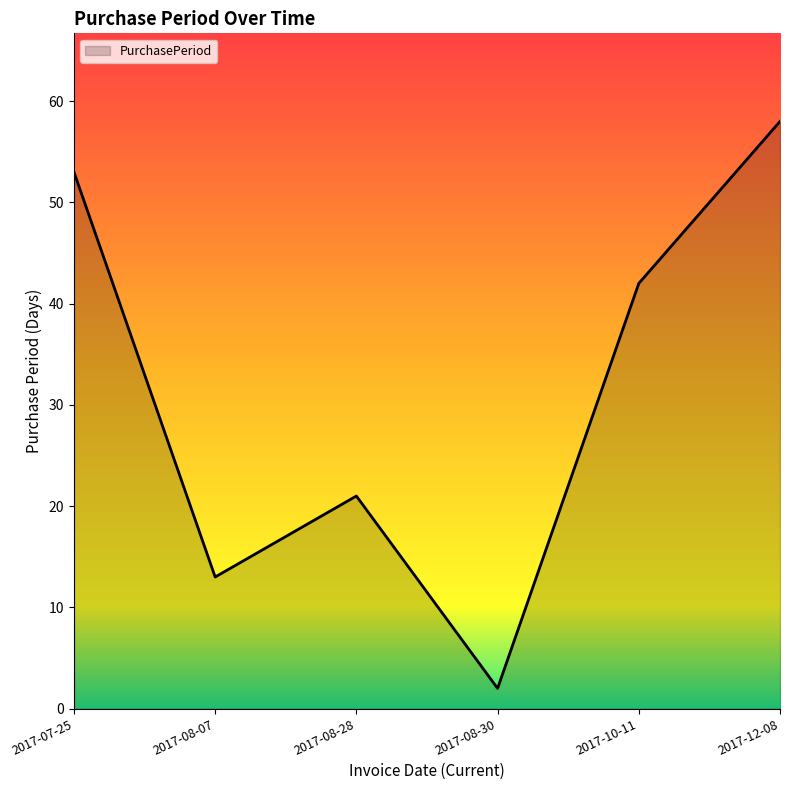

Where is the first local maximum?

2017-08-28